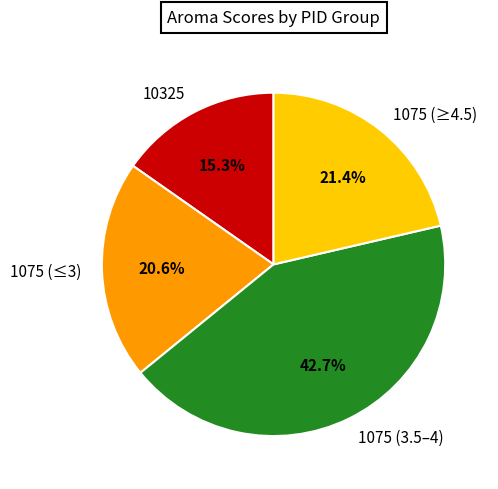

To the nearest percent, what is the difference between the largest and smallest slice percentages?

27%